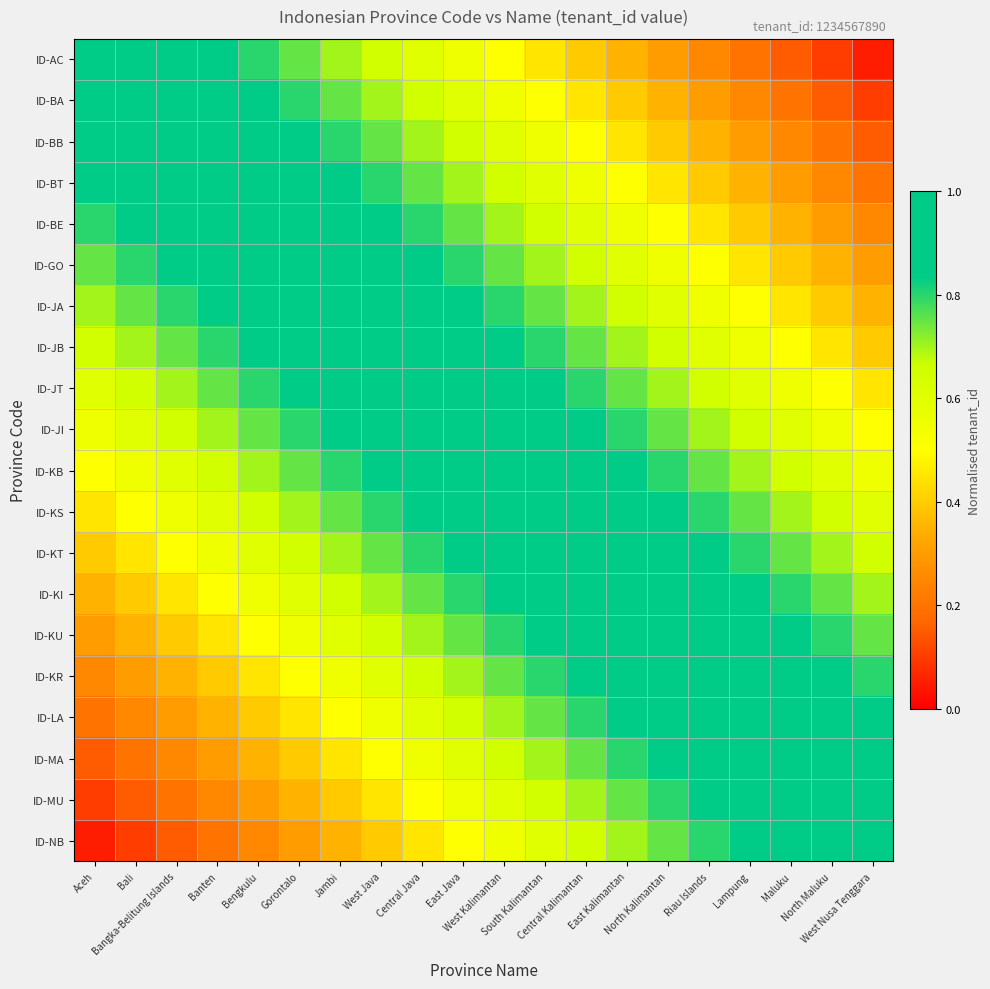

What is the greatest value displayed?

1.0